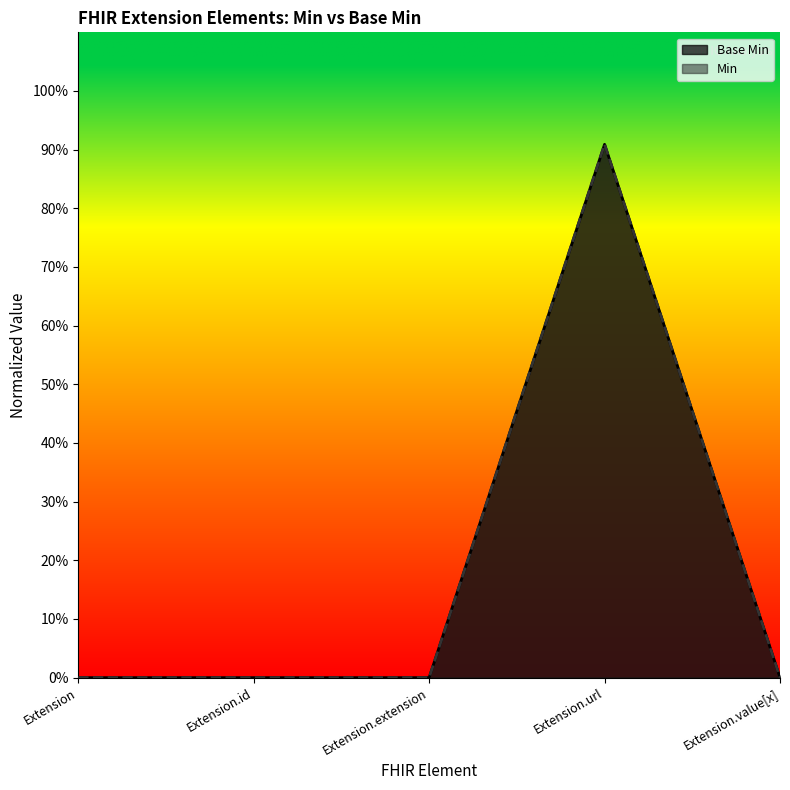

True or false: there are more than 2 points higher than both neighbors.

False